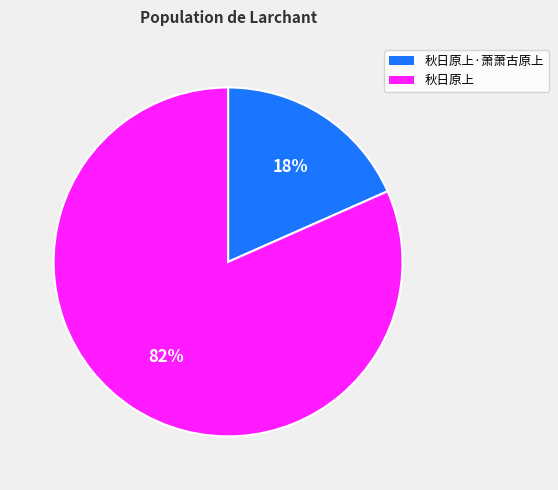

What is the majority slice?

秋日原上